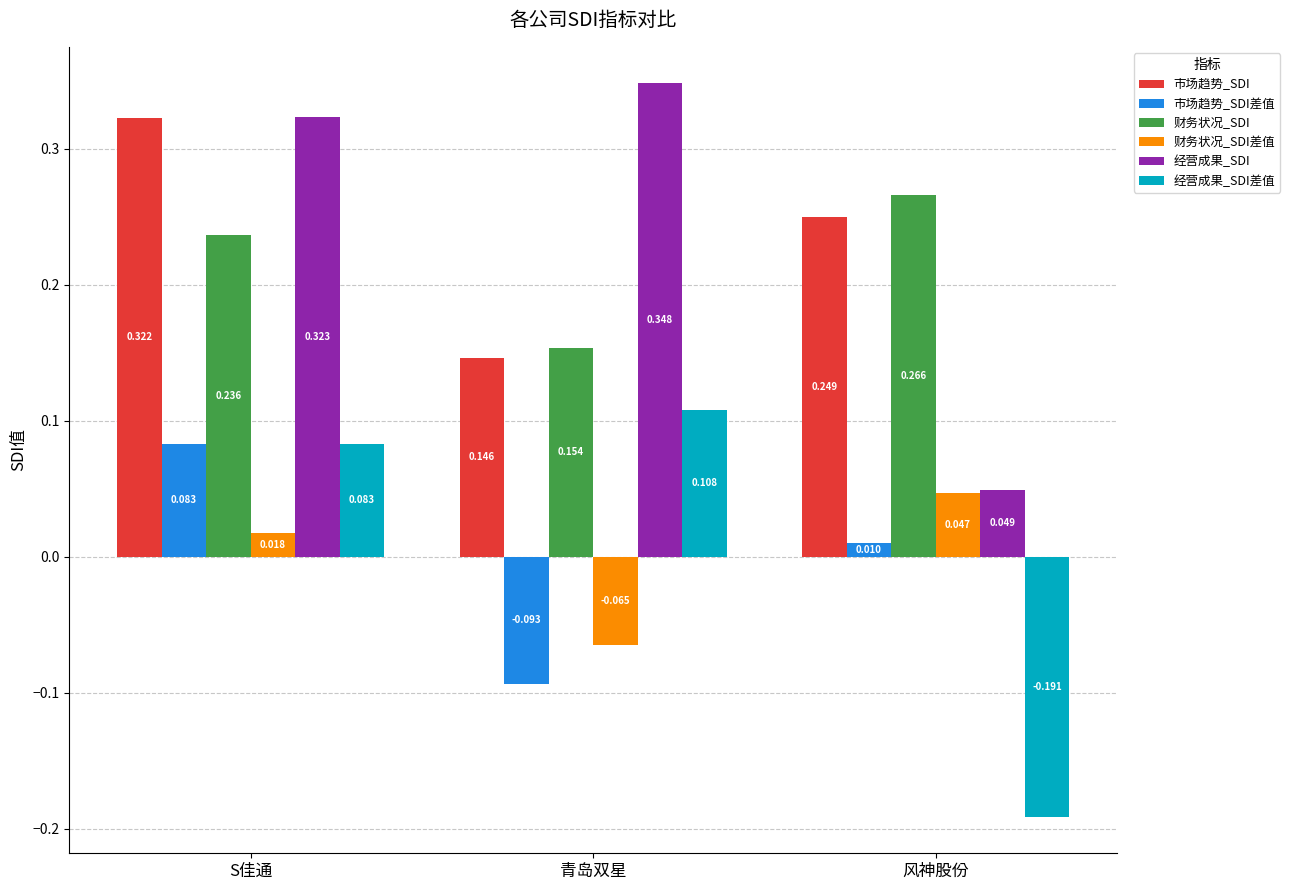

Which series has the largest total across all categories?

经营成果_SDI